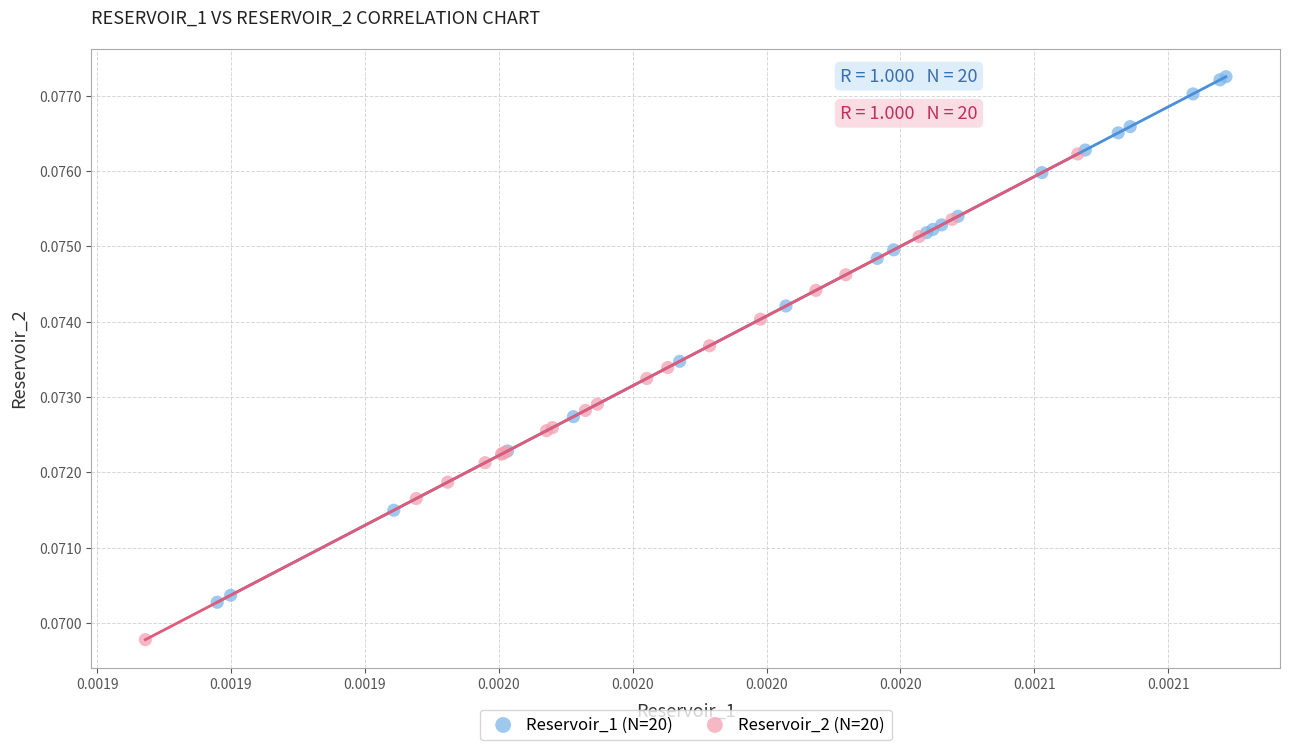

What are all the series names shown in the legend?

Reservoir_1 (N=20), Reservoir_2 (N=20)